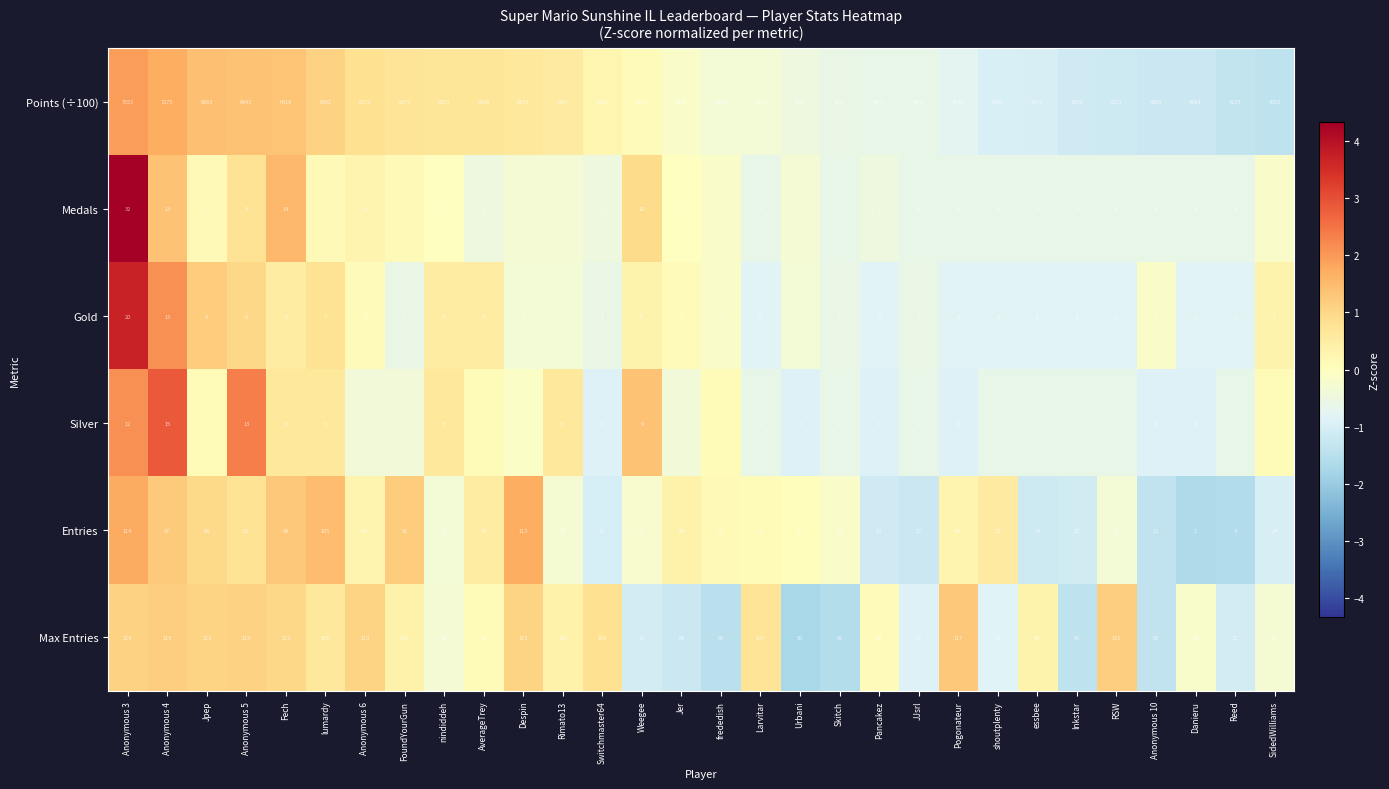

What is the greatest value displayed?

7553